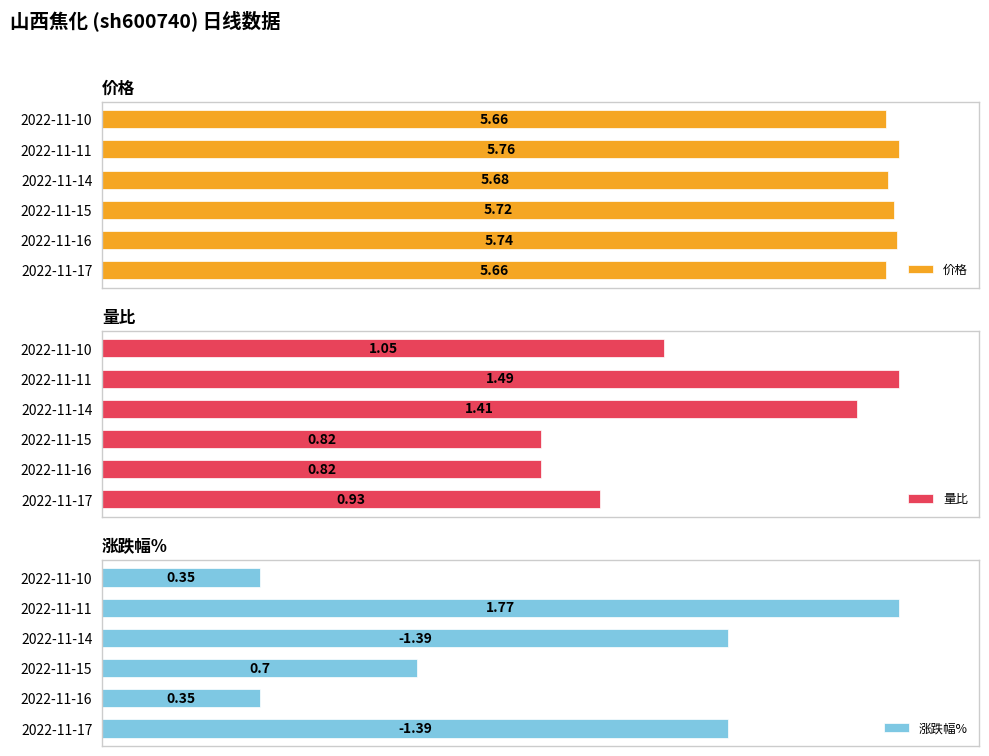

Does the chart contain any negative values?

No